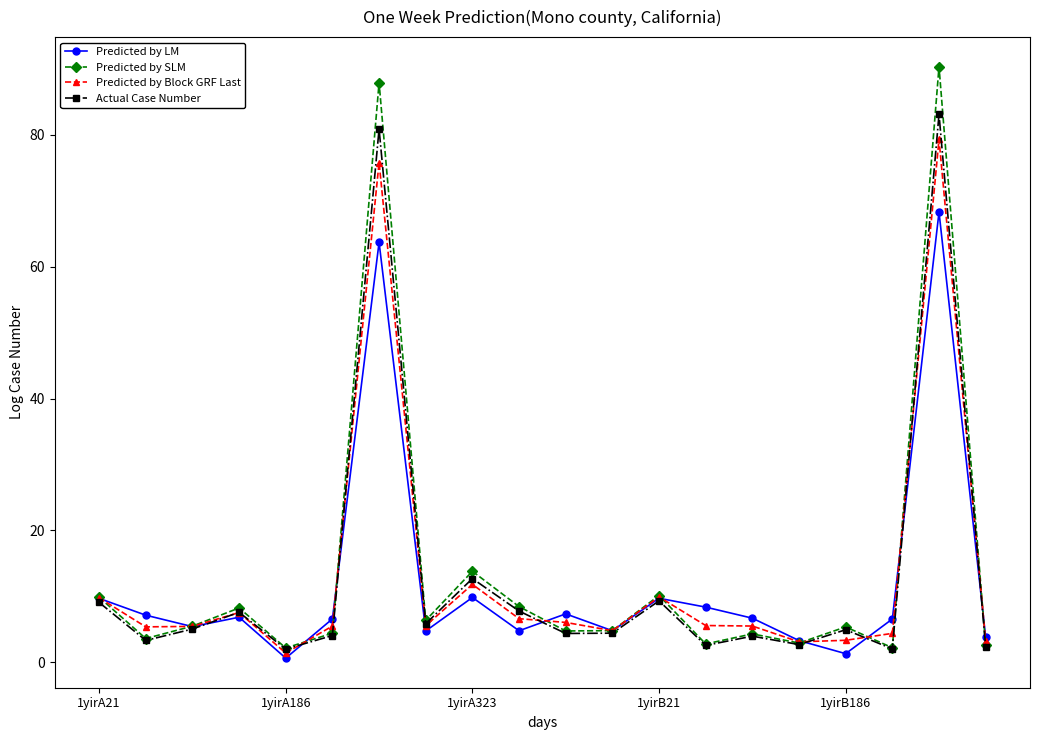

How many interior local valleys does the Actual Case Number series have?

7